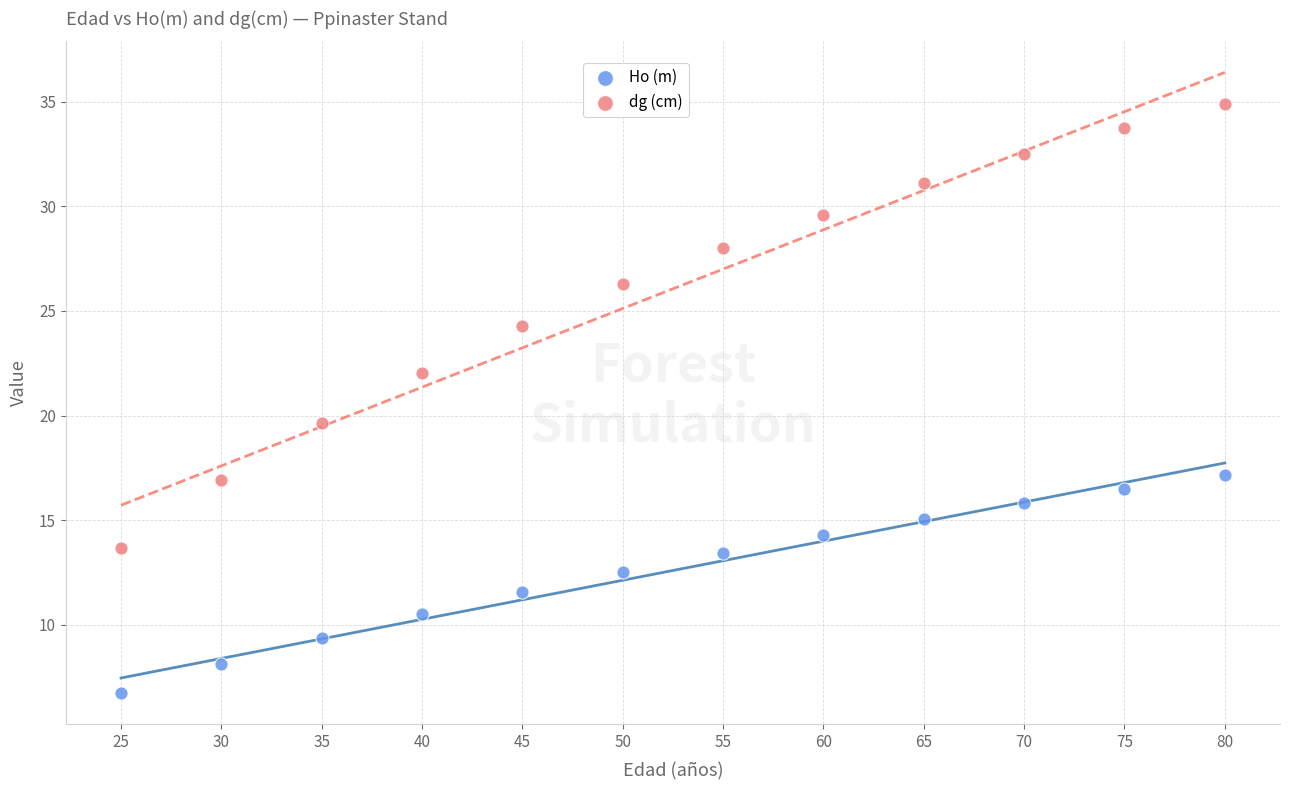

Which series has the largest Y range (max minus min)?

dg (cm)